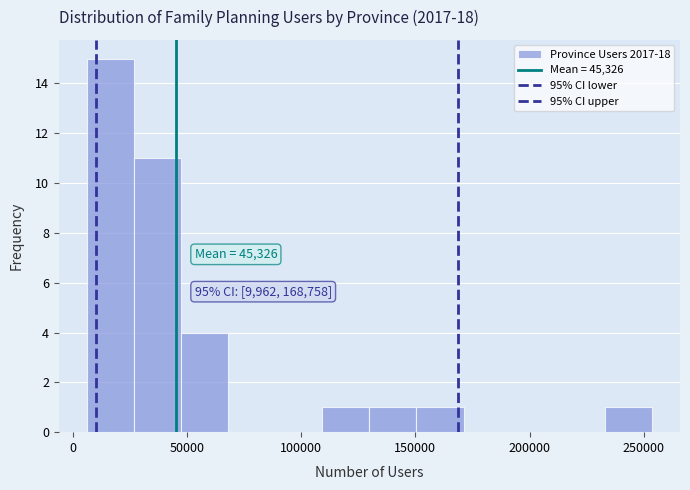

Over which range of the x-axis is the bar tallest?

5000 to 25000